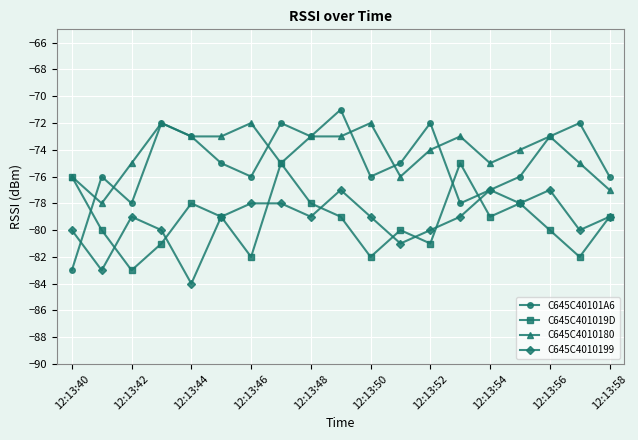

How many interior local valleys does the C645C40101A6 series have?

5